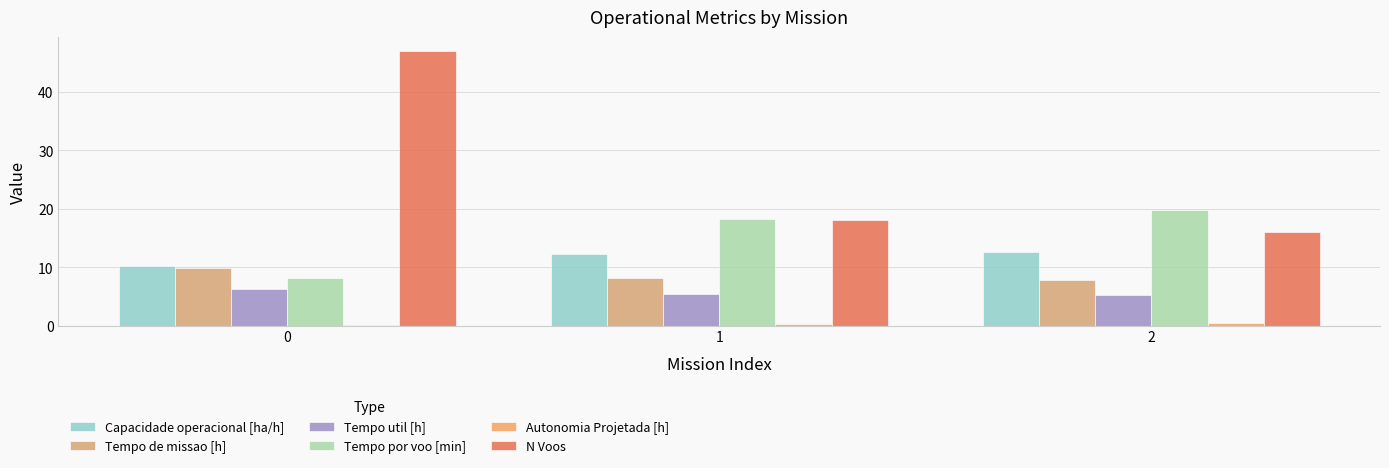

What is the approximate value of N Voos at 2?

16.0